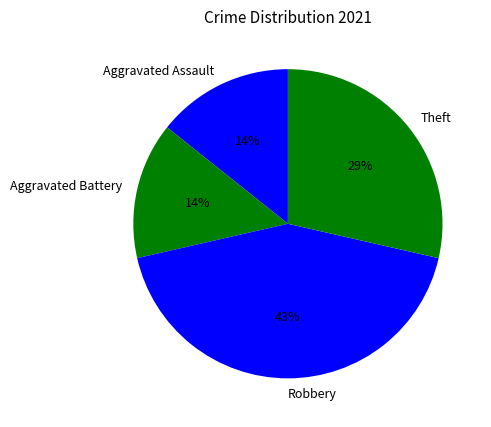

Combined, do Robbery and Theft account for over 50%?

Yes